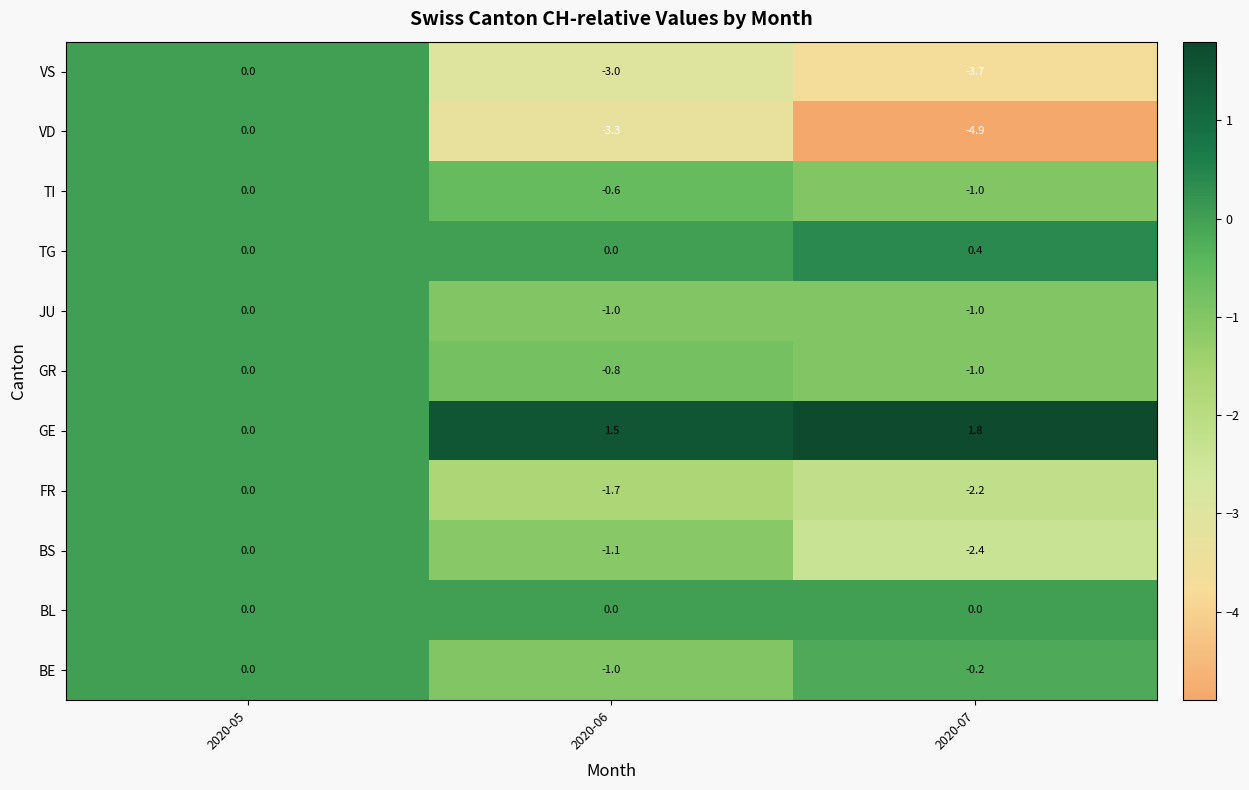

What is the lowest value of the FR series?

-2.2